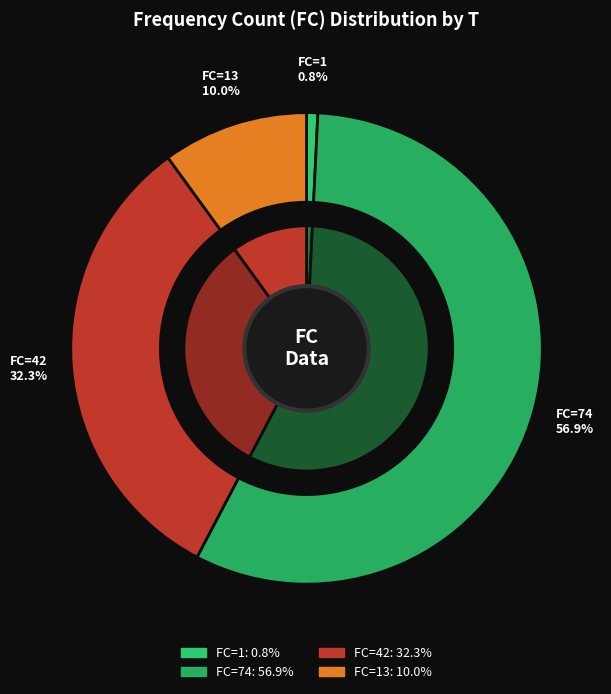

What is the change in value from T=2 (FC=74) to T=4 (FC=13)?

-61